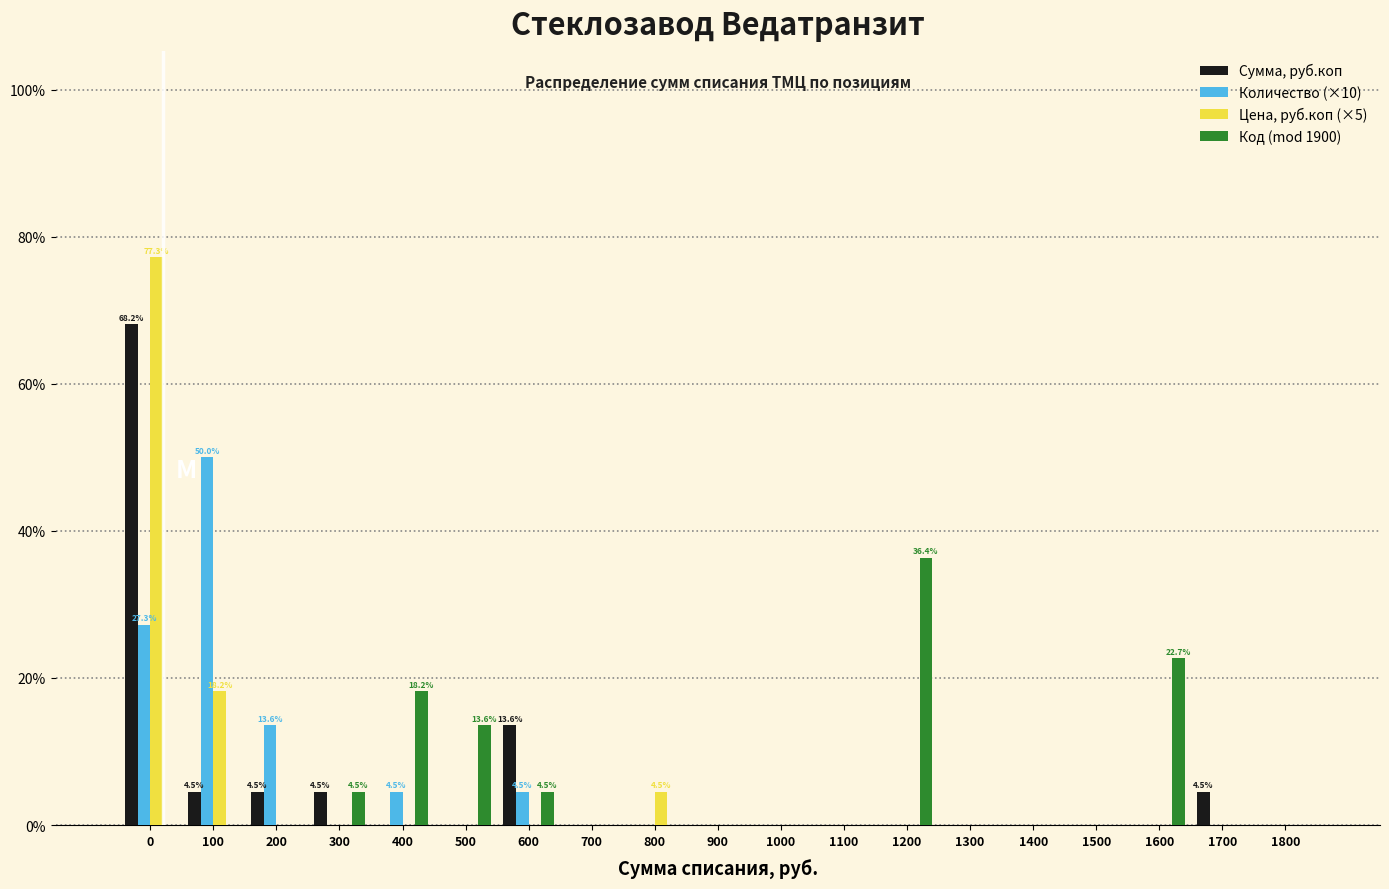

Is the value of Код (mod 1900) at 1300 greater than the value of Цена, руб.коп (×5) at 100?

No